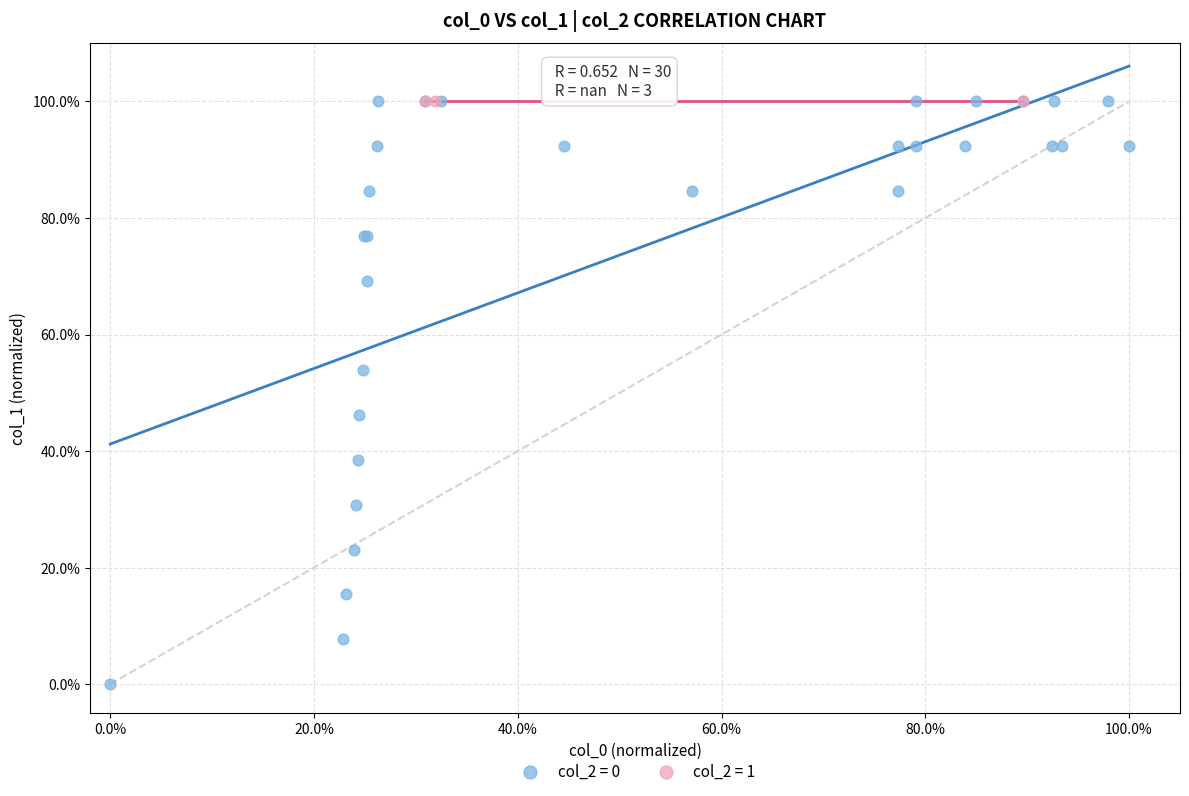

What are all the series names shown in the legend?

col_2 = 0, col_2 = 1